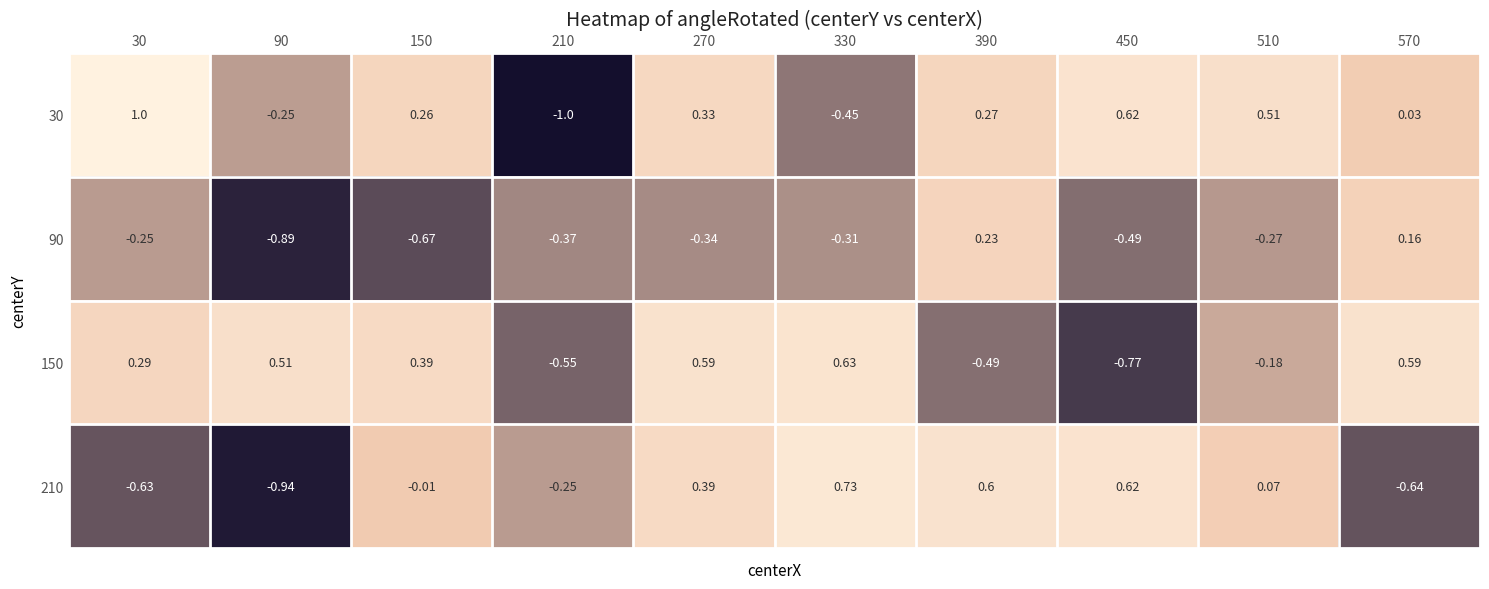

Is the value of 90 at 330 greater than the value of 30 at 90?

No